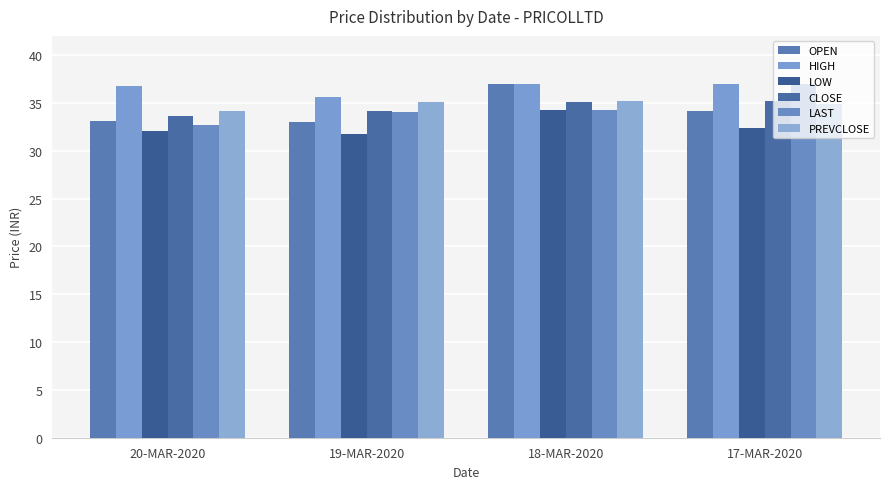

Rank the categories by LAST value from highest to lowest.

17-MAR-2020, 18-MAR-2020, 19-MAR-2020, 20-MAR-2020